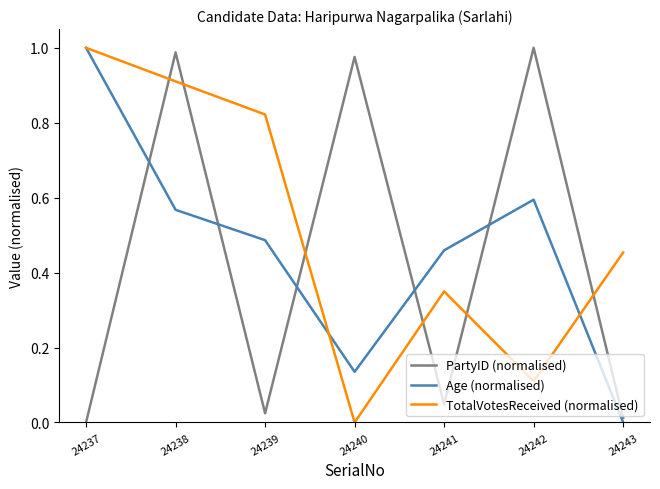

Is it true that TotalVotesReceived (normalised) equals 0.0 at 24242?

False